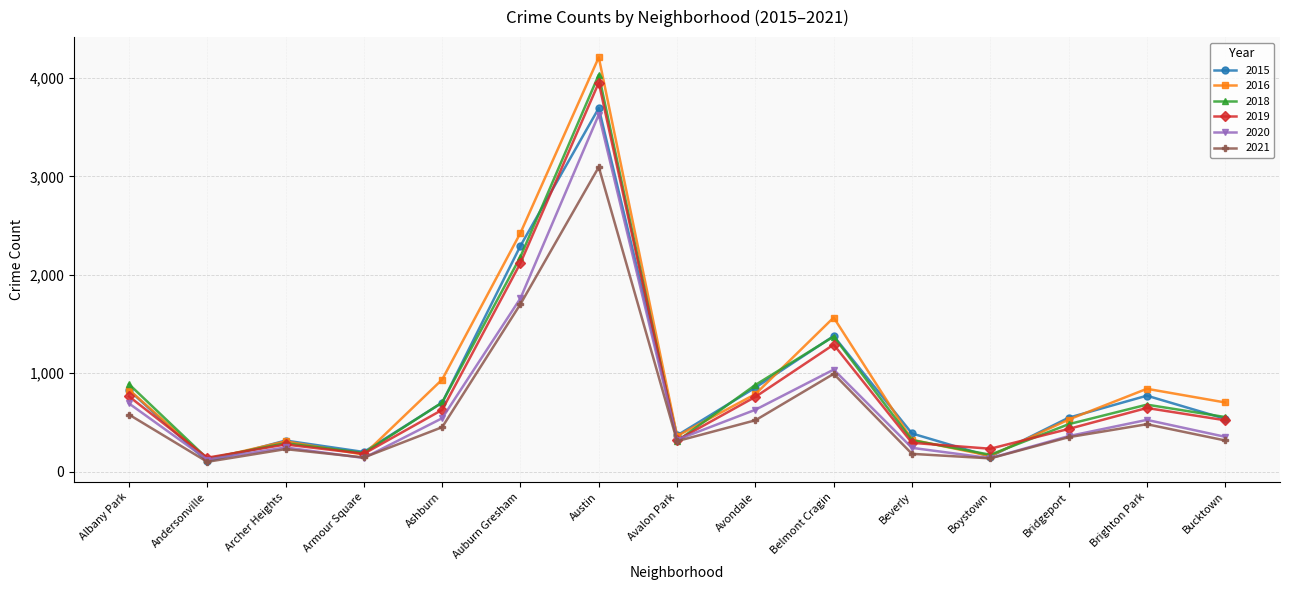

In 2020, how many points are lower than both neighbors (excluding endpoints)?

4